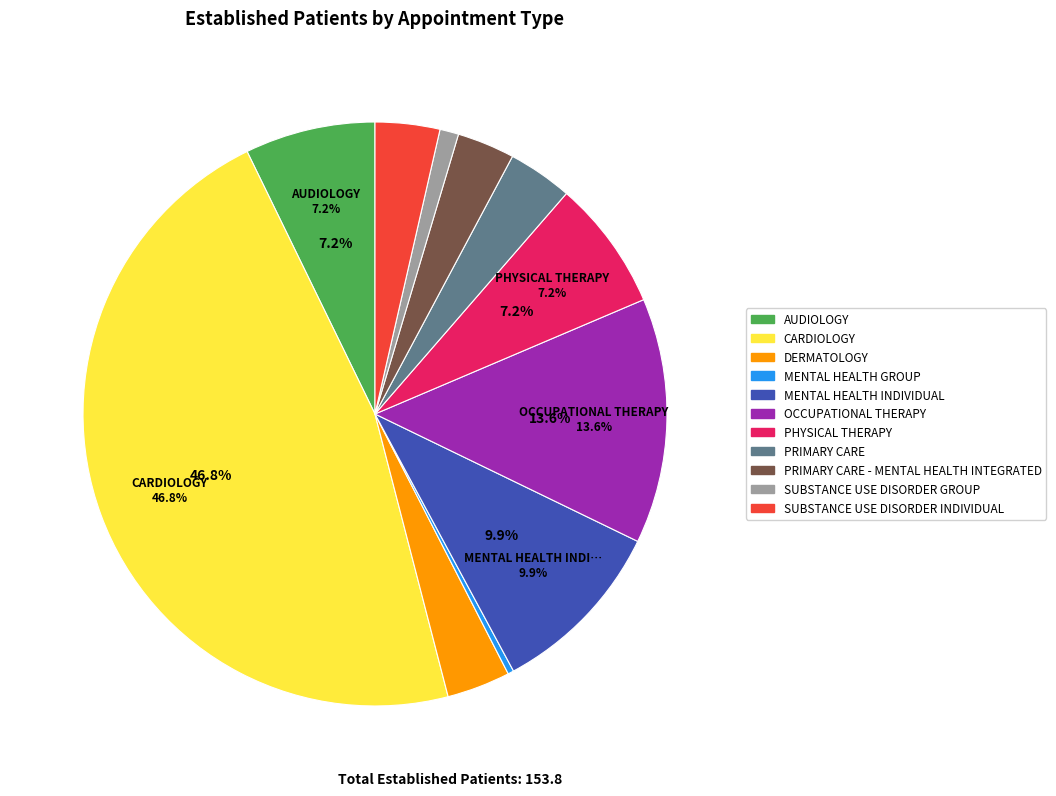

To the nearest percent, what is the average slice percentage?

9%